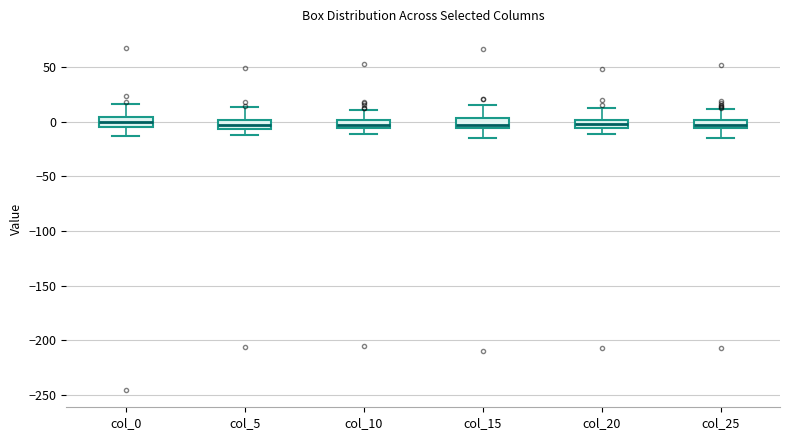

Where is the upper edge of the box for col_25 on the y-axis? The values are not printed on the chart, so give them approximately, as read against the axis.

0